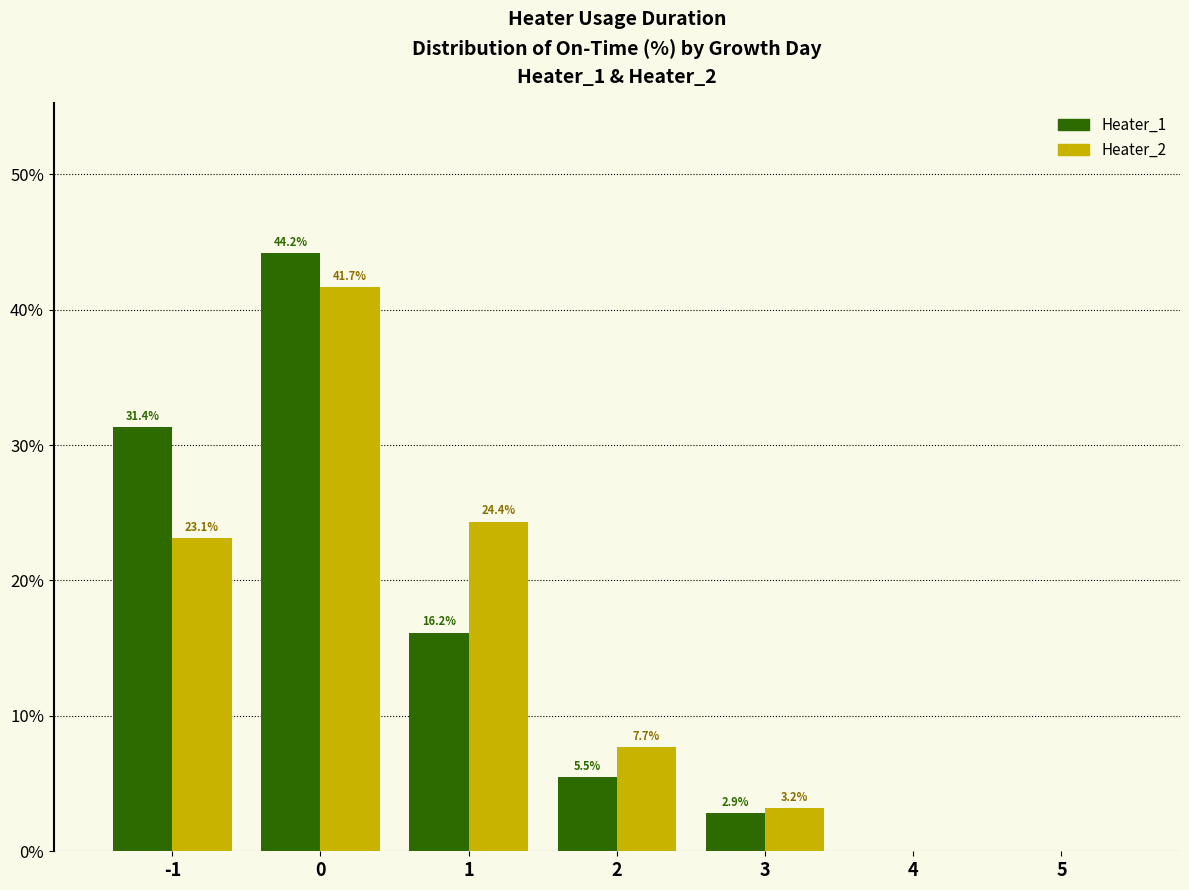

Reading left to right, list all the values displayed in this chart.

Heater_1: -1=31.4	0=44.2	1=16.2	2=5.5	3=2.9	4=0.0	5=0.0
Heater_2: -1=23.1	0=41.7	1=24.4	2=7.7	3=3.2	4=0.0	5=0.0